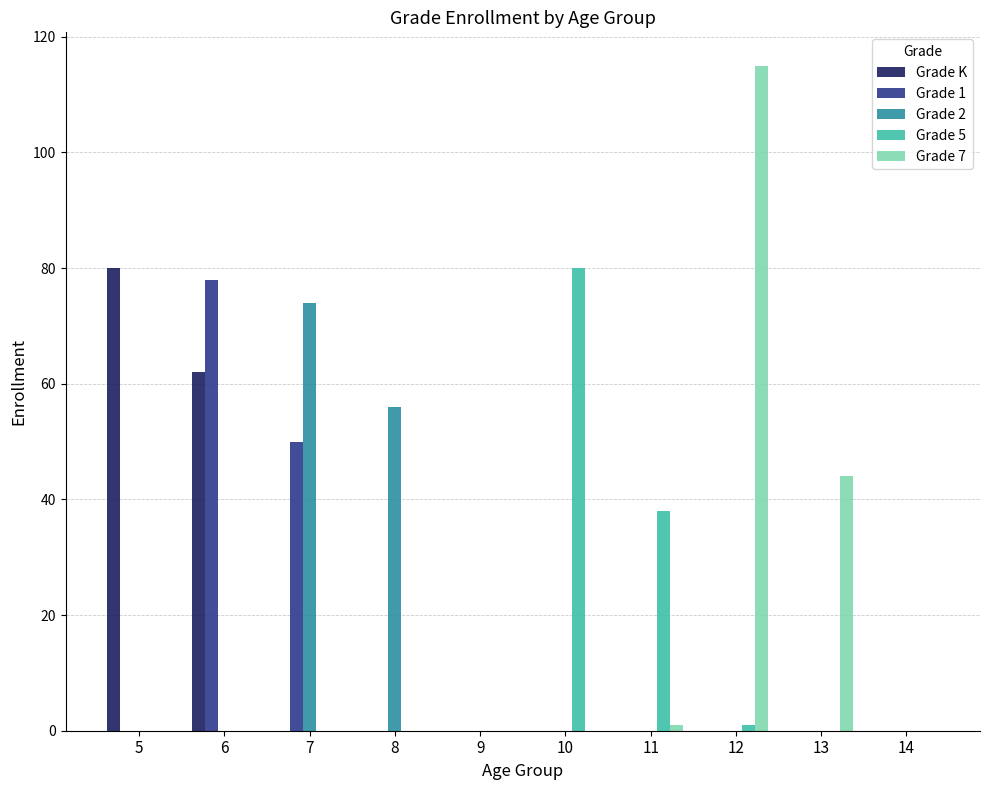

Is the value of Grade K at 7 greater than the value of Grade 5 at 10?

No